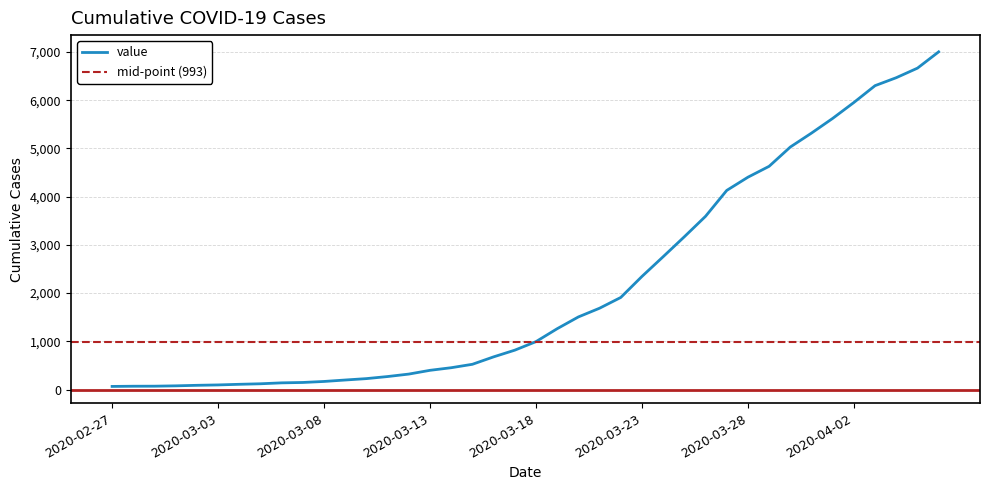

What is the sum of all values?

85749